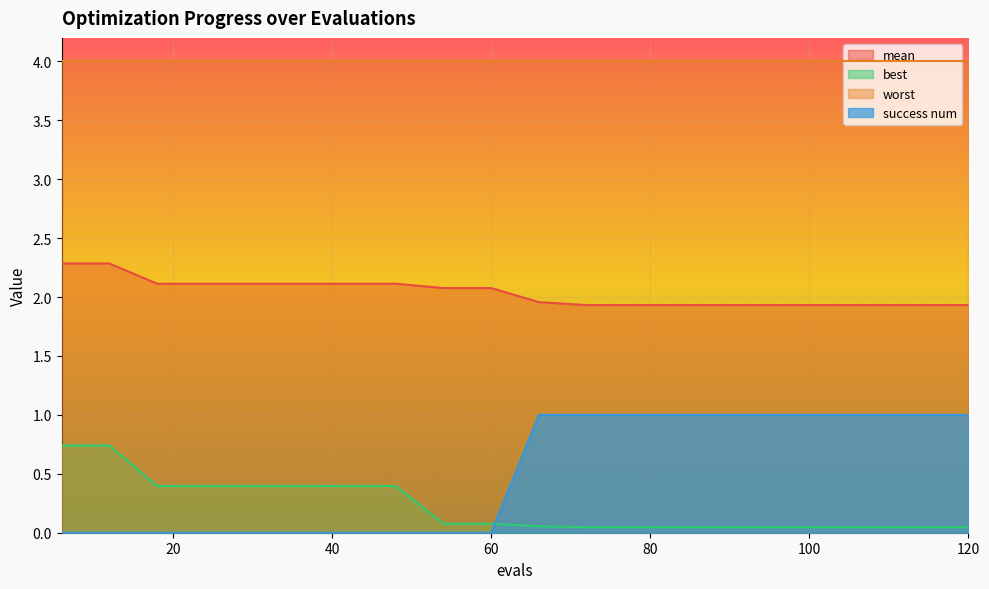

What are all the series names shown in the legend?

mean, best, worst, success num